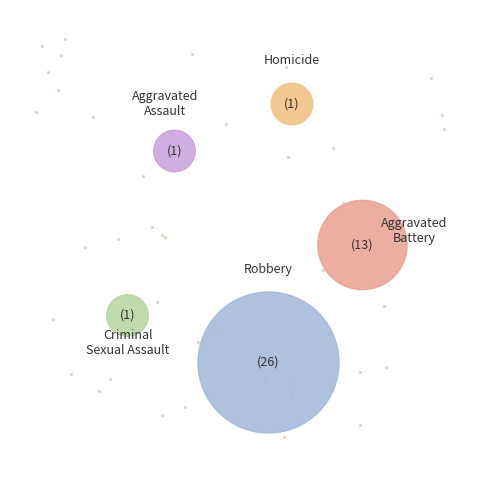

How many slices are in this pie chart?

5